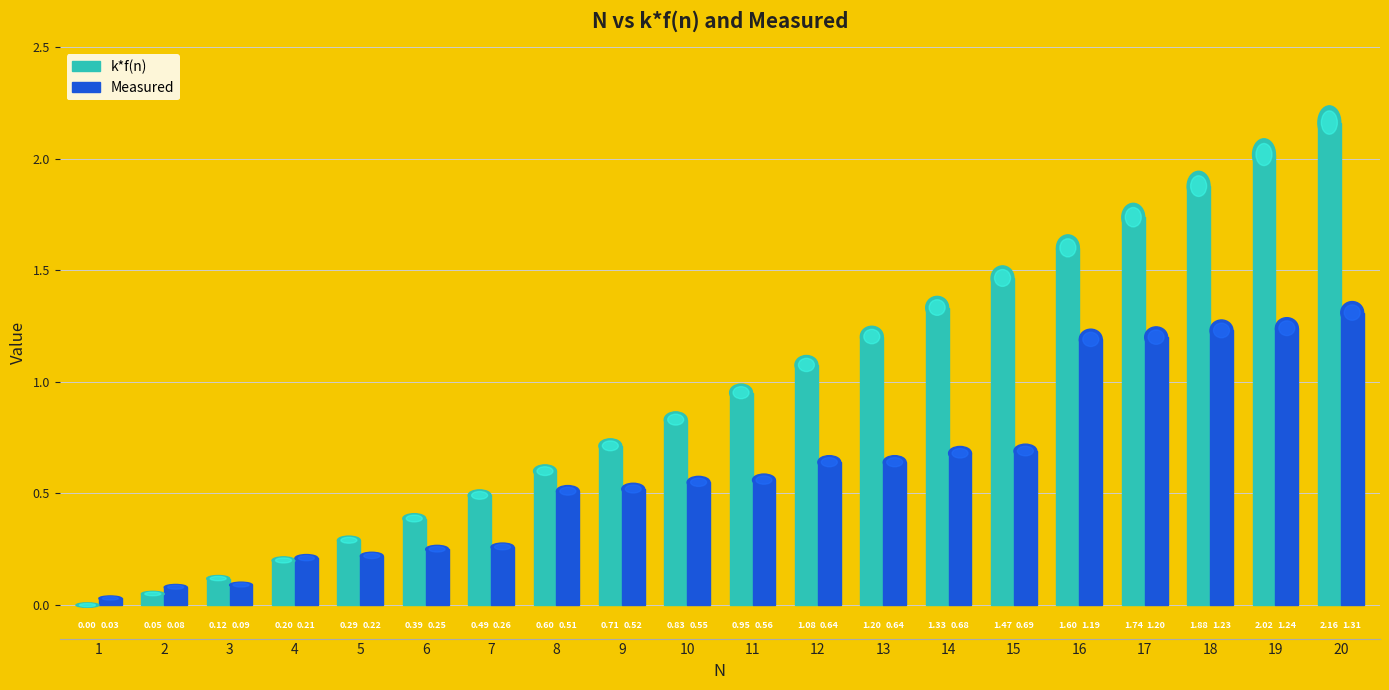

List the labels in order of Measured value, smallest first.

1, 2, 3, 4, 5, 6, 7, 8, 9, 10, 11, 12, 13, 14, 15, 16, 17, 18, 19, 20